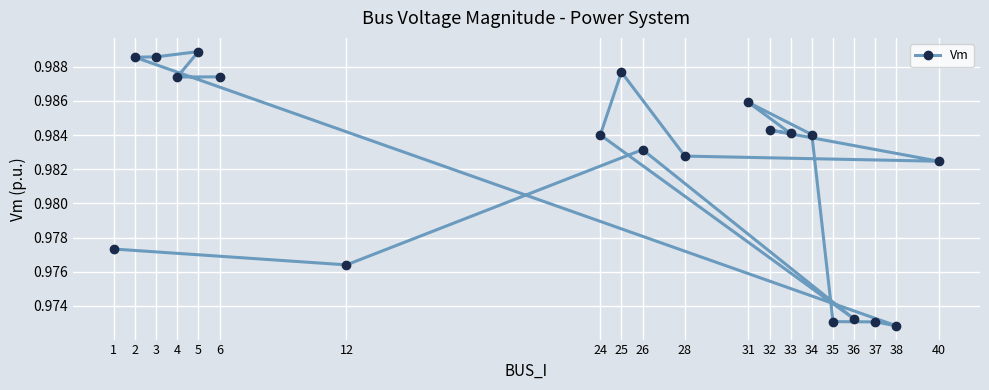

Is this an area chart (filled region under the line)?

No